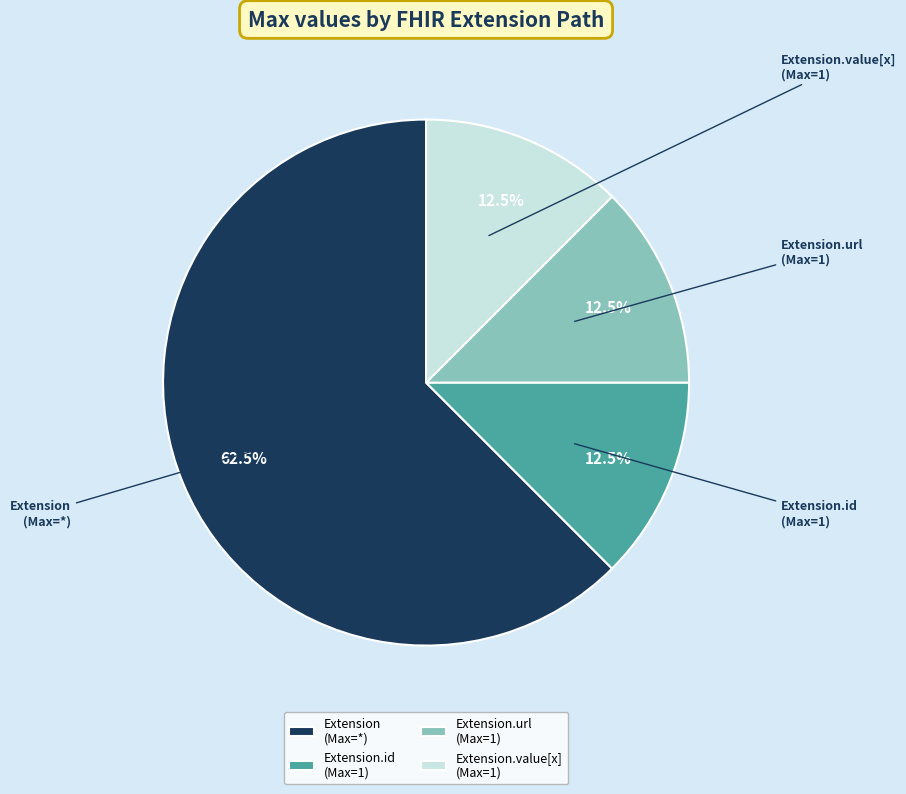

How many segments does this pie chart have?

4